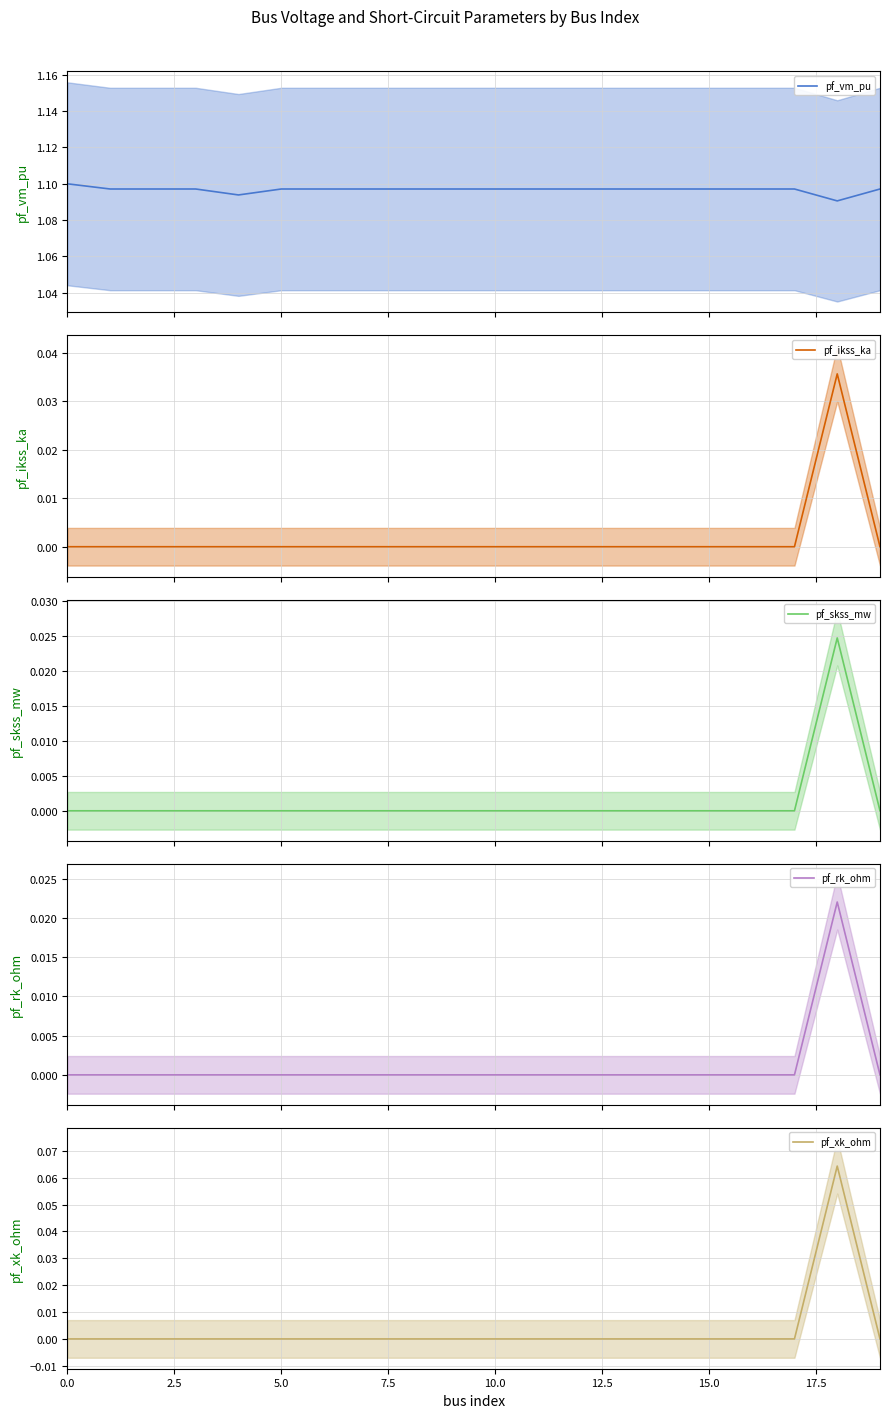

What is the label of the 14th point from the left?

13